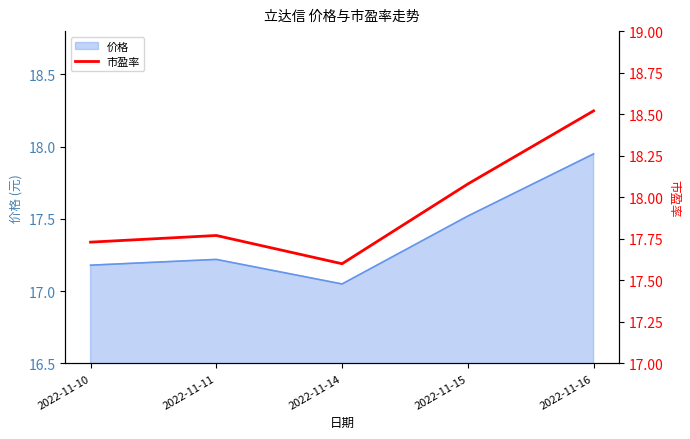

Which has a higher value, 2022-11-15 or 2022-11-10?

2022-11-15